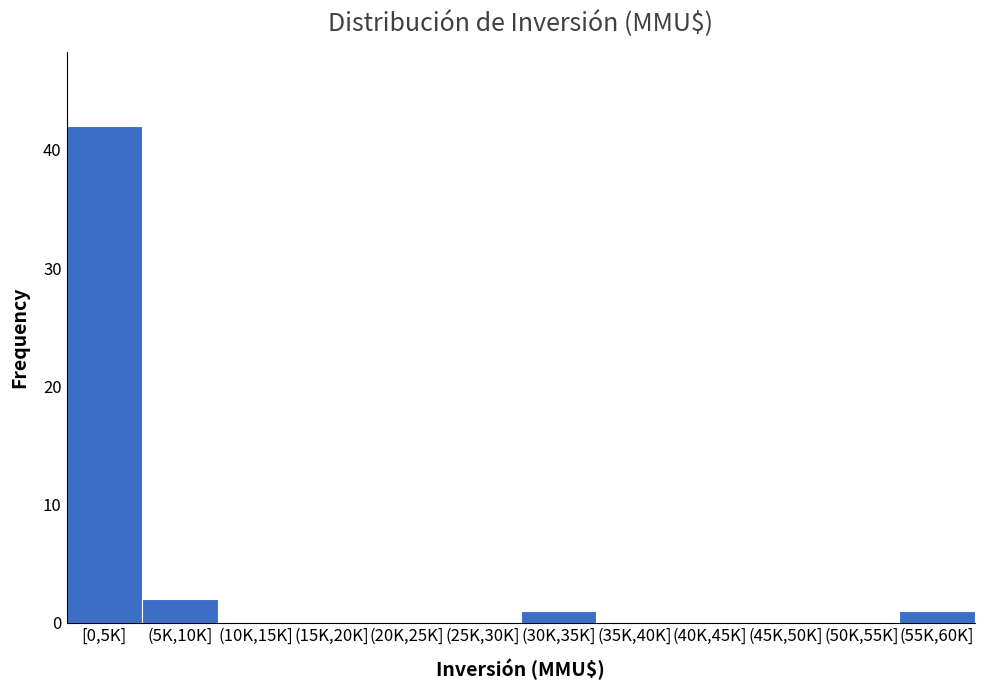

Reading left to right, transcribe all the data shown in this chart.

[0,5K]=42	(5K,10K]=2	(10K,15K]=0	(15K,20K]=0	(20K,25K]=0	(25K,30K]=0	(30K,35K]=1	(35K,40K]=0	(40K,45K]=0	(45K,50K]=0	(50K,55K]=0	(55K,60K]=1